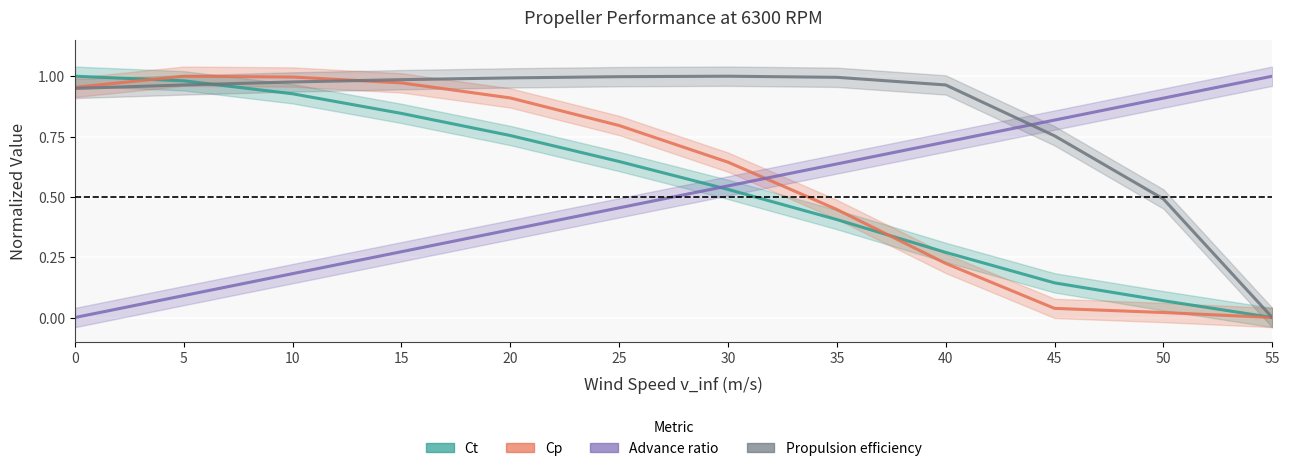

What is the highest value of the Advance ratio series?

1.0